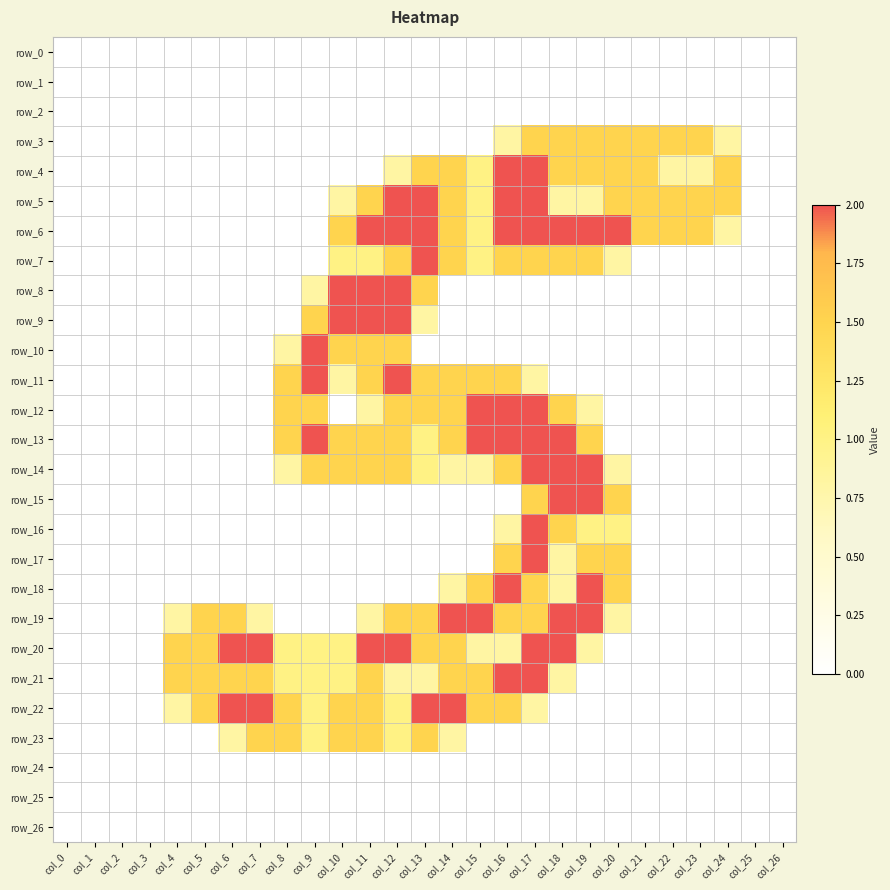

Reading left to right, list all the values displayed in this chart.

row_0: 0.0	0.0	0.0	0.0	0.0	0.0	0.0	0.0	0.0	0.0	0.0	0.0	0.0	0.0	0.0	0.0	0.0	0.0	0.0	0.0	0.0	0.0	0.0	0.0	0.0	0.0	0.0
row_1: 0.0	0.0	0.0	0.0	0.0	0.0	0.0	0.0	0.0	0.0	0.0	0.0	0.0	0.0	0.0	0.0	0.0	0.0	0.0	0.0	0.0	0.0	0.0	0.0	0.0	0.0	0.0
row_2: 0.0	0.0	0.0	0.0	0.0	0.0	0.0	0.0	0.0	0.0	0.0	0.0	0.0	0.0	0.0	0.0	0.0	0.0	0.0	0.0	0.0	0.0	0.0	0.0	0.0	0.0	0.0
row_3: 0.0	0.0	0.0	0.0	0.0	0.0	0.0	0.0	0.0	0.0	0.0	0.0	0.0	0.0	0.0	0.0	0.8	1.5	1.5	1.5	1.5	1.5	1.5	1.5	0.8	0.0	0.0
row_4: 0.0	0.0	0.0	0.0	0.0	0.0	0.0	0.0	0.0	0.0	0.0	0.0	0.8	1.5	1.5	1.0	2.0	2.0	1.5	1.5	1.5	1.5	0.8	0.8	1.5	0.0	0.0
row_5: 0.0	0.0	0.0	0.0	0.0	0.0	0.0	0.0	0.0	0.0	0.8	1.5	2.0	2.0	1.5	1.0	2.0	2.0	0.8	0.8	1.5	1.5	1.5	1.5	1.5	0.0	0.0
row_6: 0.0	0.0	0.0	0.0	0.0	0.0	0.0	0.0	0.0	0.0	1.5	2.0	2.0	2.0	1.5	1.0	2.0	2.0	2.0	2.0	2.0	1.5	1.5	1.5	0.8	0.0	0.0
row_7: 0.0	0.0	0.0	0.0	0.0	0.0	0.0	0.0	0.0	0.0	1.0	1.0	1.5	2.0	1.5	1.0	1.5	1.5	1.5	1.5	0.8	0.0	0.0	0.0	0.0	0.0	0.0
row_8: 0.0	0.0	0.0	0.0	0.0	0.0	0.0	0.0	0.0	0.8	2.0	2.0	2.0	1.5	0.0	0.0	0.0	0.0	0.0	0.0	0.0	0.0	0.0	0.0	0.0	0.0	0.0
row_9: 0.0	0.0	0.0	0.0	0.0	0.0	0.0	0.0	0.0	1.5	2.0	2.0	2.0	0.8	0.0	0.0	0.0	0.0	0.0	0.0	0.0	0.0	0.0	0.0	0.0	0.0	0.0
row_10: 0.0	0.0	0.0	0.0	0.0	0.0	0.0	0.0	0.8	2.0	1.5	1.5	1.5	0.0	0.0	0.0	0.0	0.0	0.0	0.0	0.0	0.0	0.0	0.0	0.0	0.0	0.0
row_11: 0.0	0.0	0.0	0.0	0.0	0.0	0.0	0.0	1.5	2.0	0.8	1.5	2.0	1.5	1.5	1.5	1.5	0.8	0.0	0.0	0.0	0.0	0.0	0.0	0.0	0.0	0.0
row_12: 0.0	0.0	0.0	0.0	0.0	0.0	0.0	0.0	1.5	1.5	0.0	0.8	1.5	1.5	1.5	2.0	2.0	2.0	1.5	0.8	0.0	0.0	0.0	0.0	0.0	0.0	0.0
row_13: 0.0	0.0	0.0	0.0	0.0	0.0	0.0	0.0	1.5	2.0	1.5	1.5	1.5	1.0	1.5	2.0	2.0	2.0	2.0	1.5	0.0	0.0	0.0	0.0	0.0	0.0	0.0
row_14: 0.0	0.0	0.0	0.0	0.0	0.0	0.0	0.0	0.8	1.5	1.5	1.5	1.5	1.0	0.8	0.8	1.5	2.0	2.0	2.0	0.8	0.0	0.0	0.0	0.0	0.0	0.0
row_15: 0.0	0.0	0.0	0.0	0.0	0.0	0.0	0.0	0.0	0.0	0.0	0.0	0.0	0.0	0.0	0.0	0.0	1.5	2.0	2.0	1.5	0.0	0.0	0.0	0.0	0.0	0.0
row_16: 0.0	0.0	0.0	0.0	0.0	0.0	0.0	0.0	0.0	0.0	0.0	0.0	0.0	0.0	0.0	0.0	0.8	2.0	1.5	1.0	1.0	0.0	0.0	0.0	0.0	0.0	0.0
row_17: 0.0	0.0	0.0	0.0	0.0	0.0	0.0	0.0	0.0	0.0	0.0	0.0	0.0	0.0	0.0	0.0	1.5	2.0	0.8	1.5	1.5	0.0	0.0	0.0	0.0	0.0	0.0
row_18: 0.0	0.0	0.0	0.0	0.0	0.0	0.0	0.0	0.0	0.0	0.0	0.0	0.0	0.0	0.8	1.5	2.0	1.5	0.8	2.0	1.5	0.0	0.0	0.0	0.0	0.0	0.0
row_19: 0.0	0.0	0.0	0.0	0.8	1.5	1.5	0.8	0.0	0.0	0.0	0.8	1.5	1.5	2.0	2.0	1.5	1.5	2.0	2.0	0.8	0.0	0.0	0.0	0.0	0.0	0.0
row_20: 0.0	0.0	0.0	0.0	1.5	1.5	2.0	2.0	1.0	1.0	1.0	2.0	2.0	1.5	1.5	0.8	0.8	2.0	2.0	0.8	0.0	0.0	0.0	0.0	0.0	0.0	0.0
row_21: 0.0	0.0	0.0	0.0	1.5	1.5	1.5	1.5	1.0	1.0	1.0	1.5	0.8	0.8	1.5	1.5	2.0	2.0	0.8	0.0	0.0	0.0	0.0	0.0	0.0	0.0	0.0
row_22: 0.0	0.0	0.0	0.0	0.8	1.5	2.0	2.0	1.5	1.0	1.5	1.5	1.0	2.0	2.0	1.5	1.5	0.8	0.0	0.0	0.0	0.0	0.0	0.0	0.0	0.0	0.0
row_23: 0.0	0.0	0.0	0.0	0.0	0.0	0.8	1.5	1.5	1.0	1.5	1.5	1.0	1.5	0.8	0.0	0.0	0.0	0.0	0.0	0.0	0.0	0.0	0.0	0.0	0.0	0.0
row_24: 0.0	0.0	0.0	0.0	0.0	0.0	0.0	0.0	0.0	0.0	0.0	0.0	0.0	0.0	0.0	0.0	0.0	0.0	0.0	0.0	0.0	0.0	0.0	0.0	0.0	0.0	0.0
row_25: 0.0	0.0	0.0	0.0	0.0	0.0	0.0	0.0	0.0	0.0	0.0	0.0	0.0	0.0	0.0	0.0	0.0	0.0	0.0	0.0	0.0	0.0	0.0	0.0	0.0	0.0	0.0
row_26: 0.0	0.0	0.0	0.0	0.0	0.0	0.0	0.0	0.0	0.0	0.0	0.0	0.0	0.0	0.0	0.0	0.0	0.0	0.0	0.0	0.0	0.0	0.0	0.0	0.0	0.0	0.0